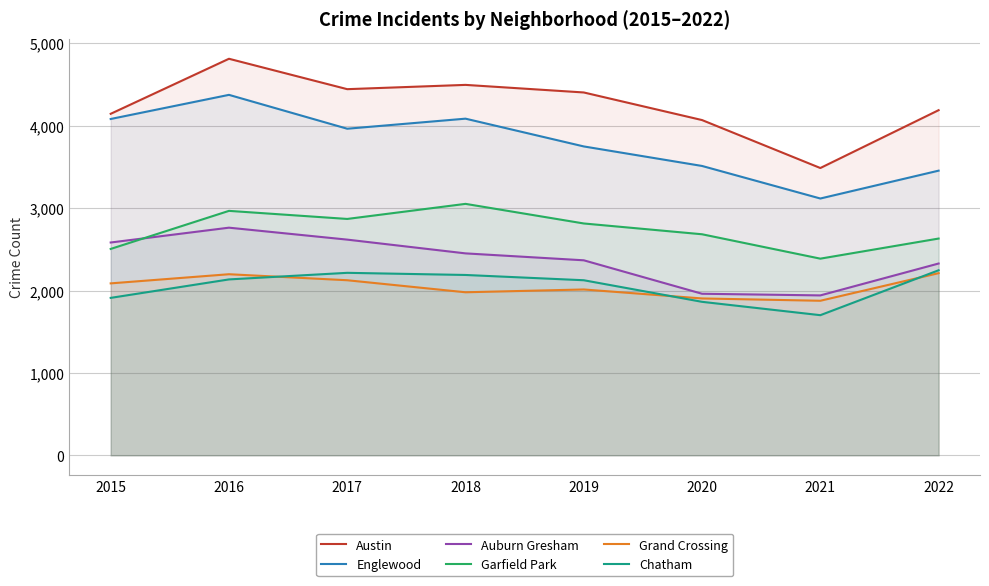

Is the value of Grand Crossing at 2018 greater than the value of Englewood at 2020?

No